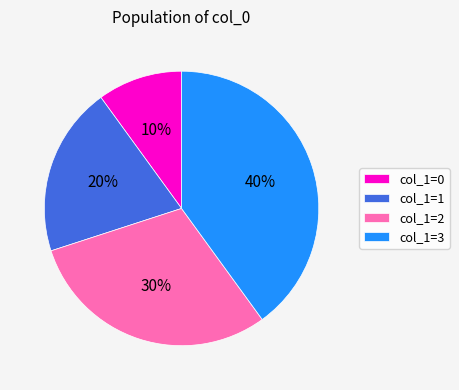

How many slices are in this pie chart?

4